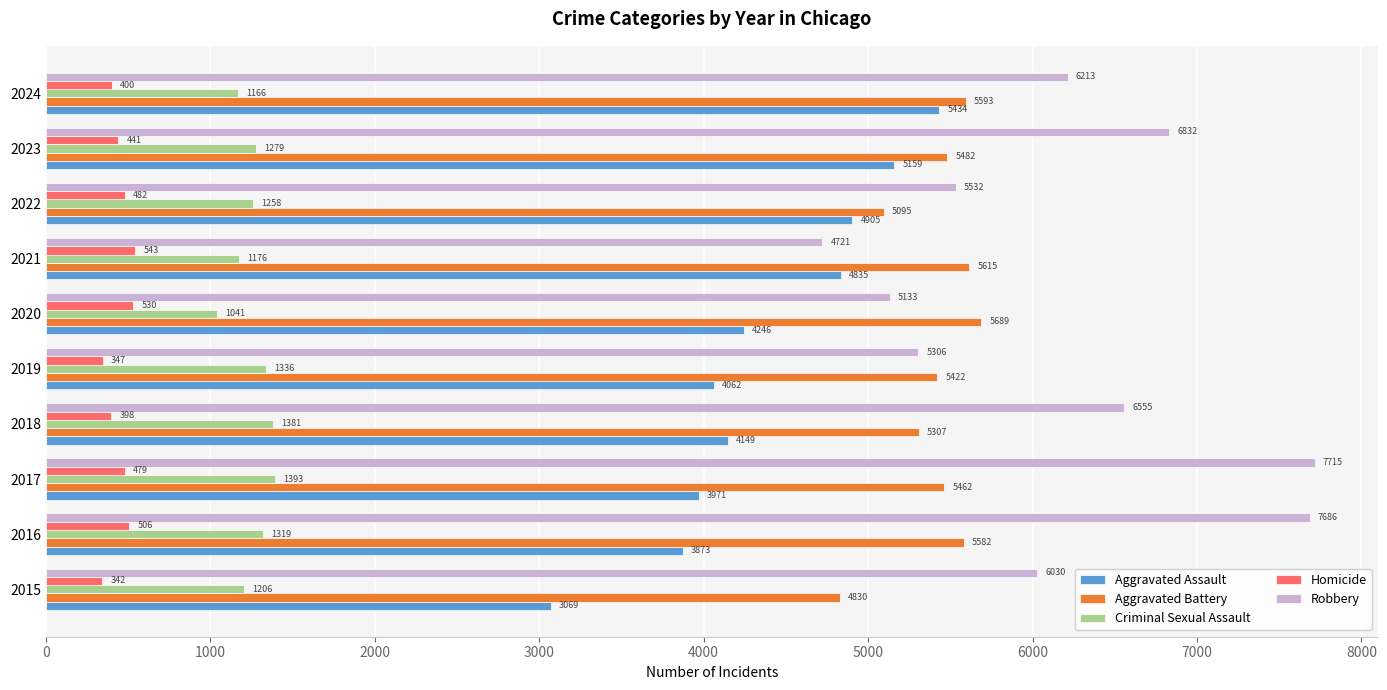

The value of Robbery at 2017 is 7715. True or false?

True